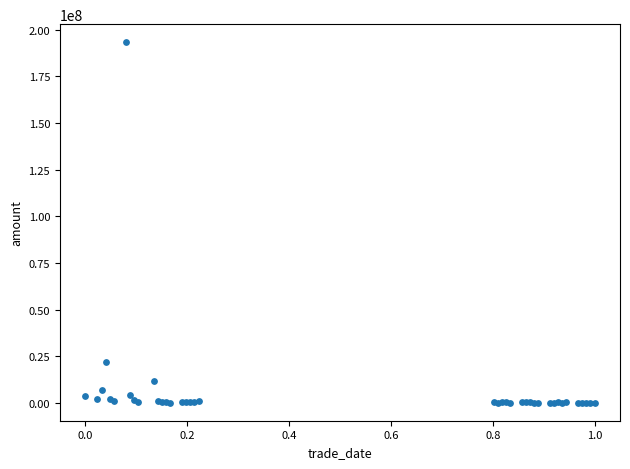

What Y value in the scatter plot is closest to 96697911?

22068551